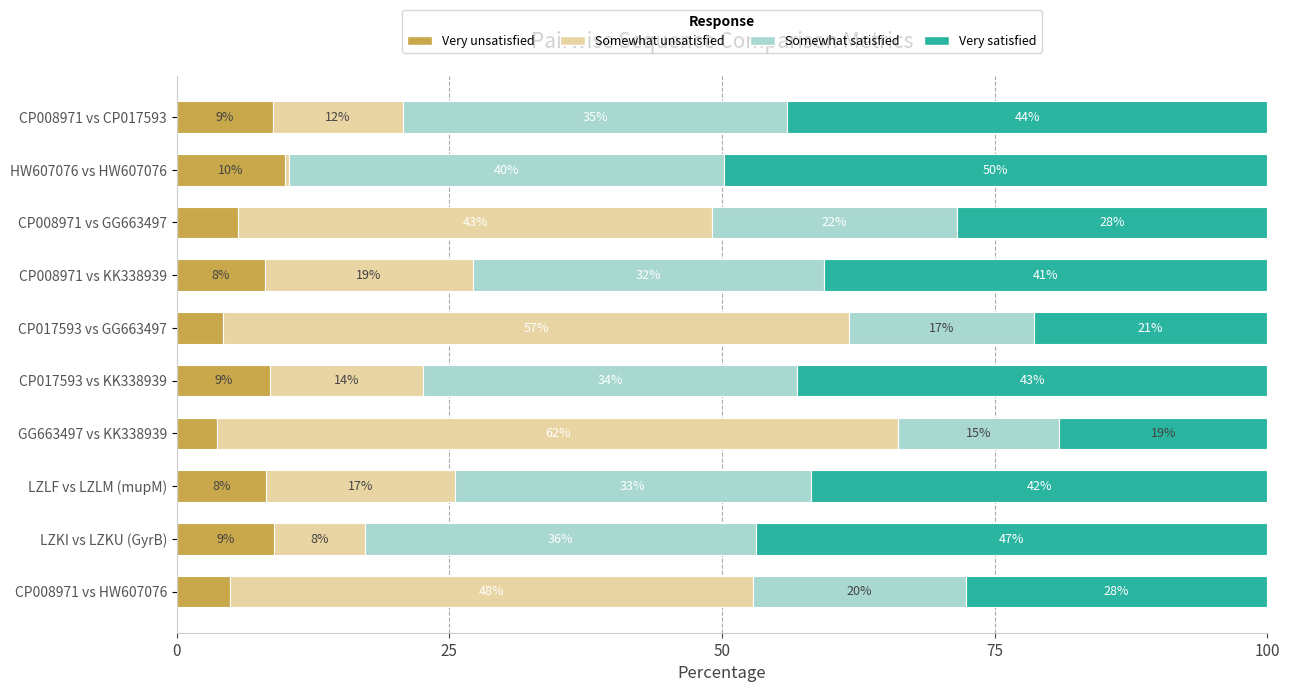

Reading right to left, what are all the values shown in this chart?

Very unsatisfied: 4.9	9.0	8.2	3.7	8.6	4.2	8.1	5.6	10.0	8.8
Somewhat unsatisfied: 48.0	8.3	17.3	62.5	14.1	57.5	19.1	43.5	0.3	12.0
Somewhat satisfied: 19.5	35.8	32.6	14.8	34.2	16.9	32.2	22.5	39.9	35.2
Very satisfied: 27.6	46.9	41.9	19.1	43.1	21.4	40.6	28.4	49.9	44.0